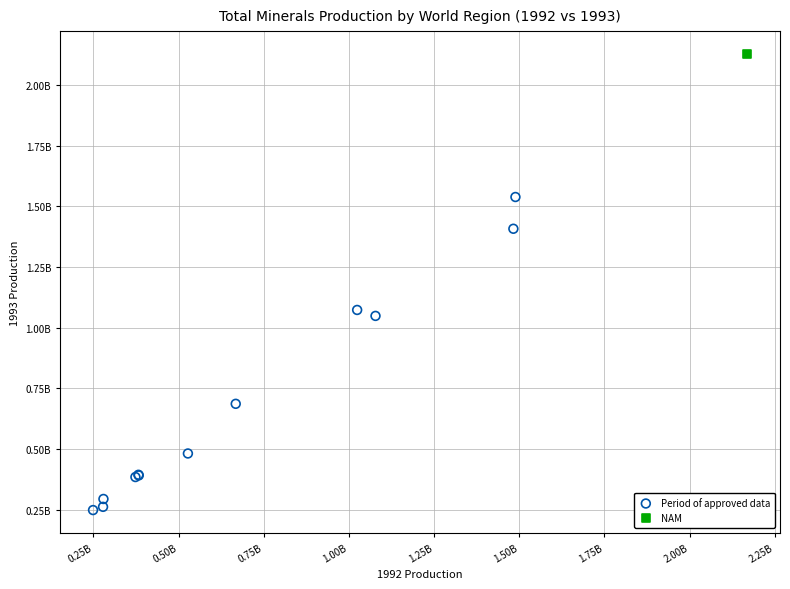

What are all the series names shown in the legend?

Period of approved data, NAM